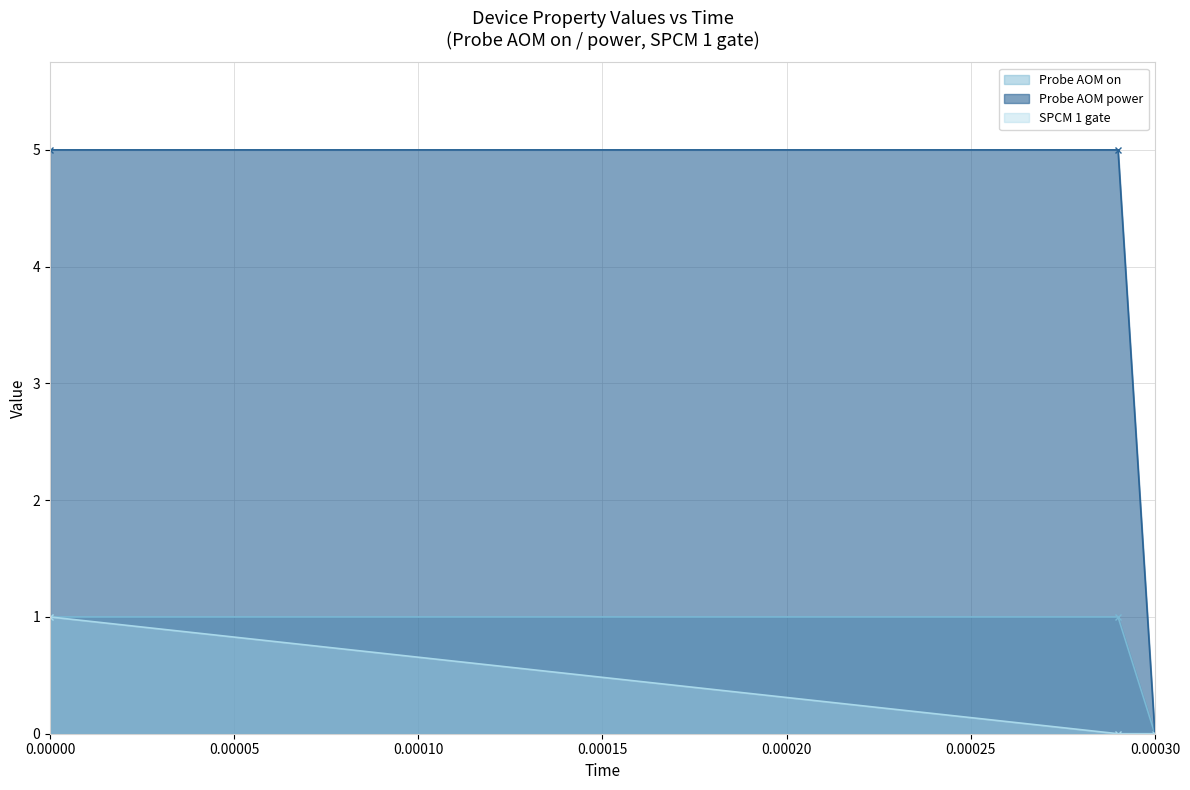

What position from the right is 0.00029?

2